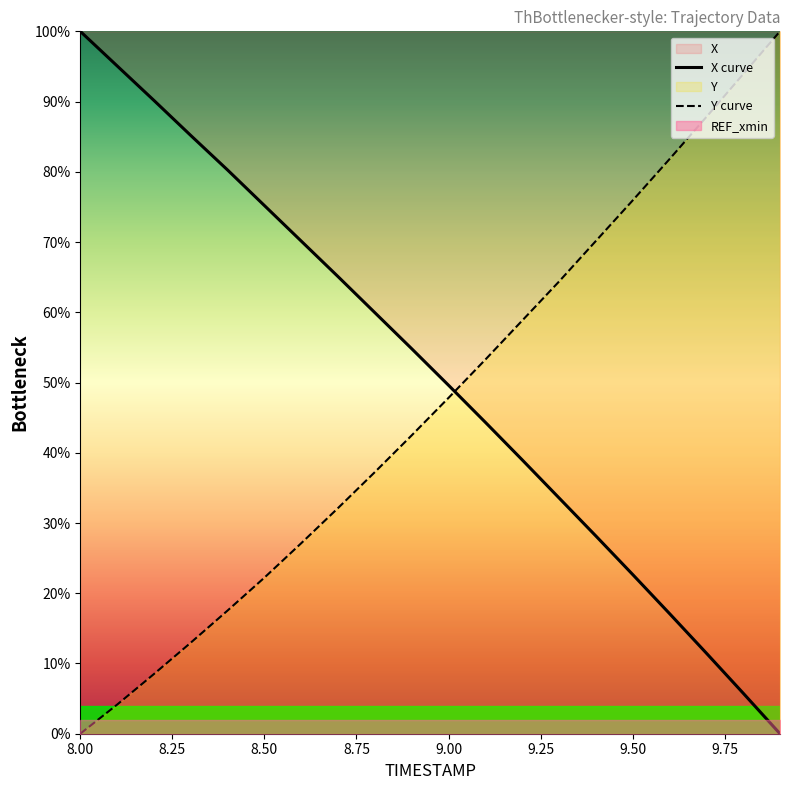

Where is X curve nearest to the value 50?

9.00